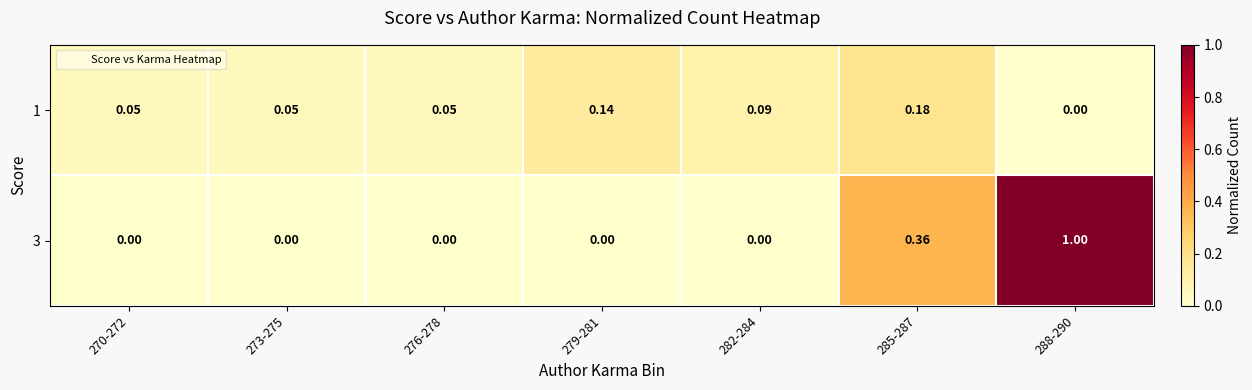

Is the value of 3 at 282-284 greater than the value of 1 at 285-287?

No